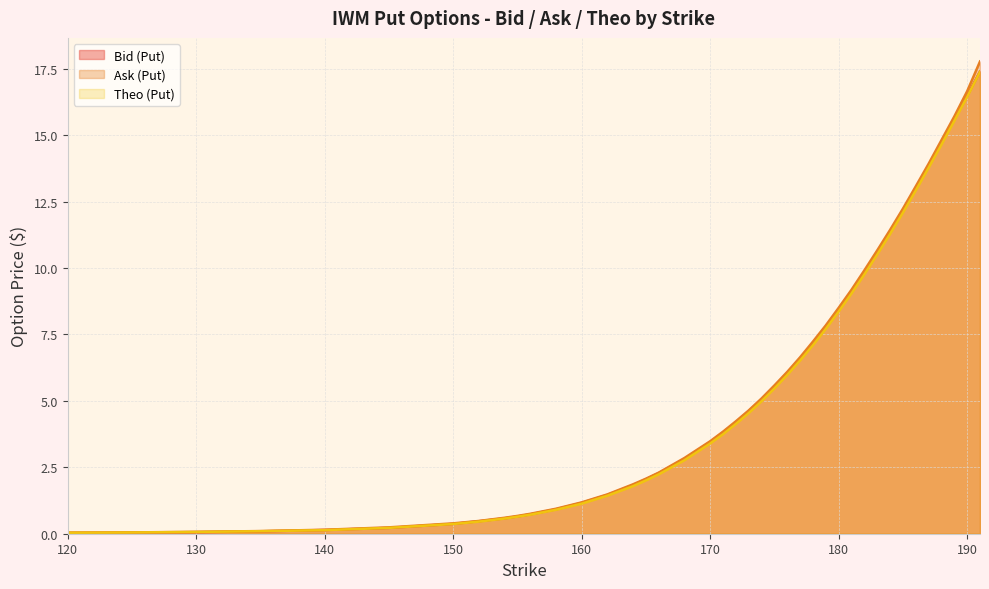

What is the greatest value displayed?

17.8